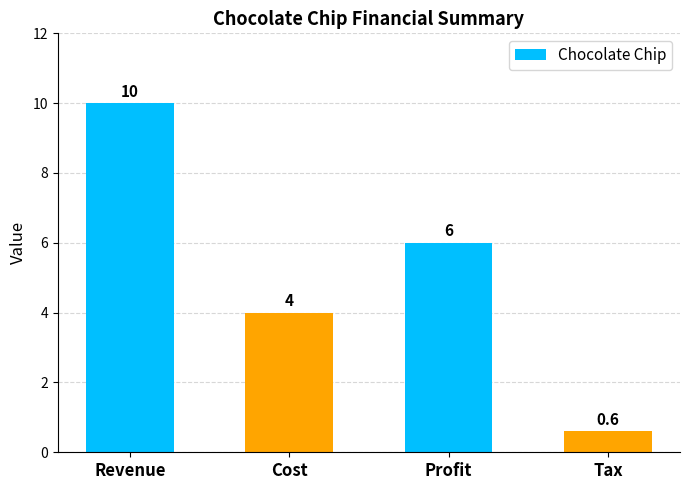

What position from the right is Cost?

3